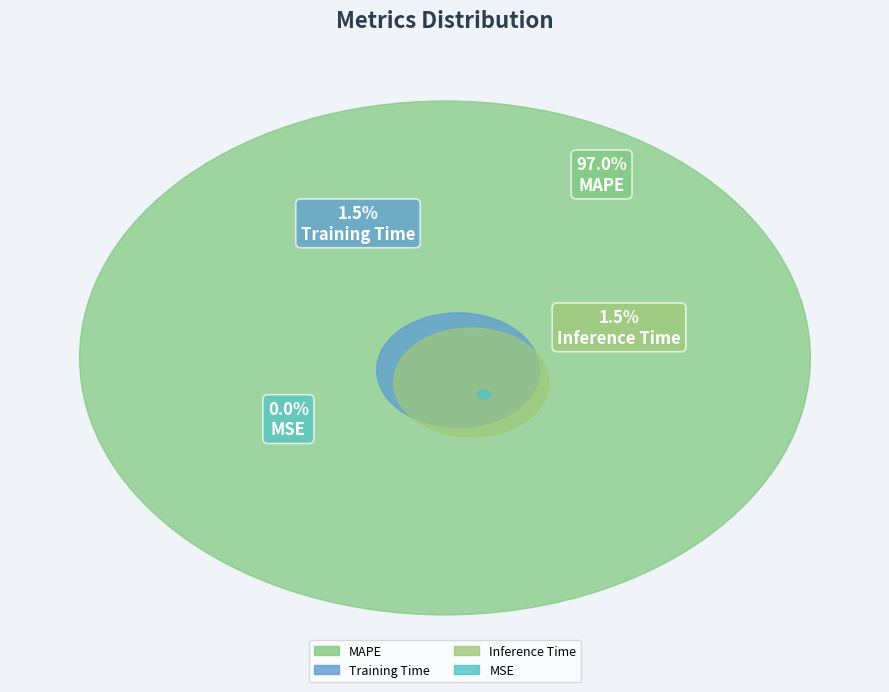

Which slice represents more than half of the pie?

MAPE